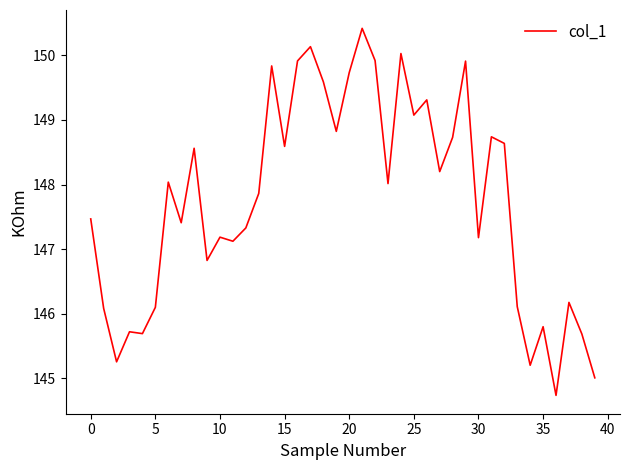

What is the maximum value shown in the chart?

150.4